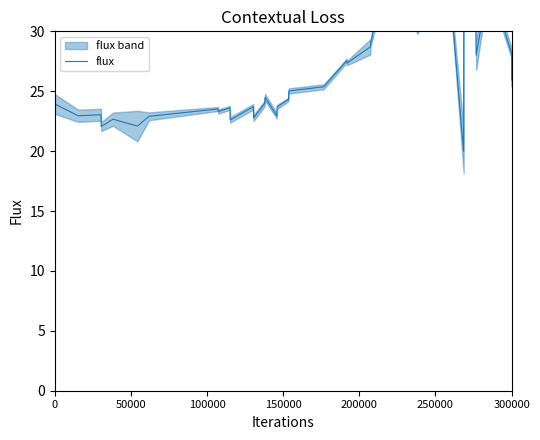

At which category does the data reach its first local valley?

50000